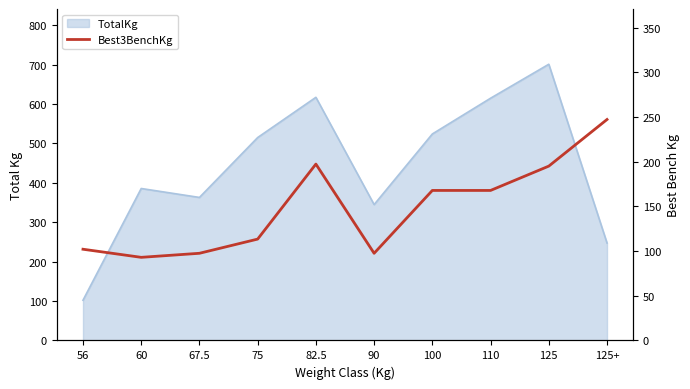

What is the difference between the second highest and minimum values?

104.3